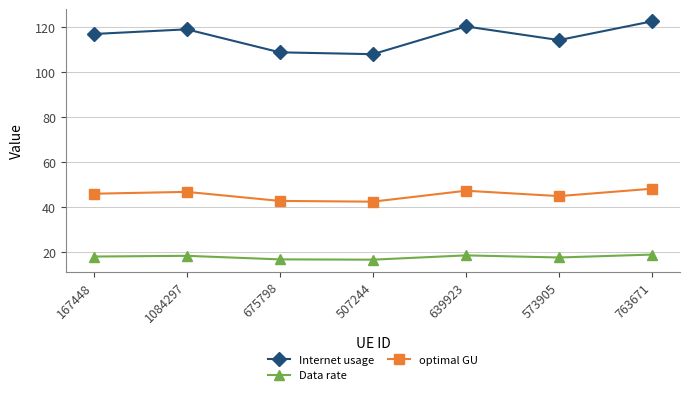

What is the spread (max minus min) of values at 1084297?

100.6